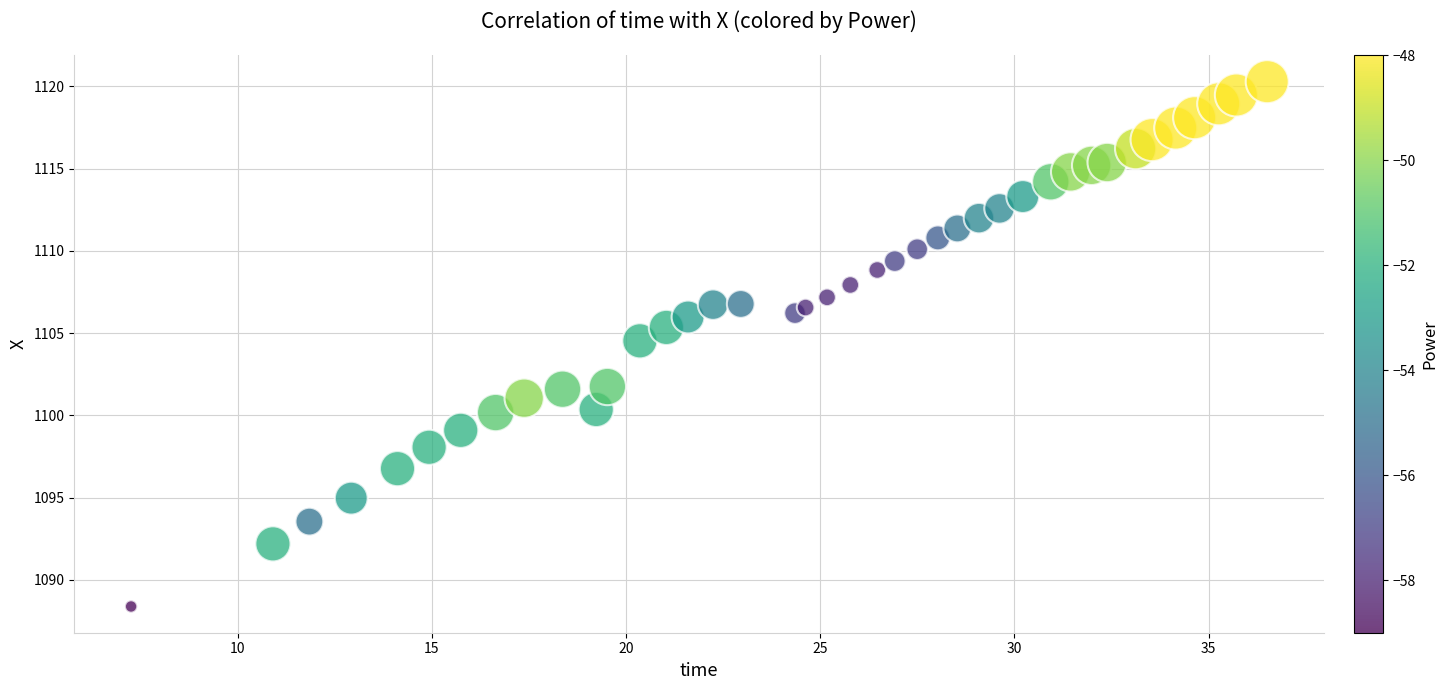

What Y value in the scatter plot is closest to 1104?

1104.5